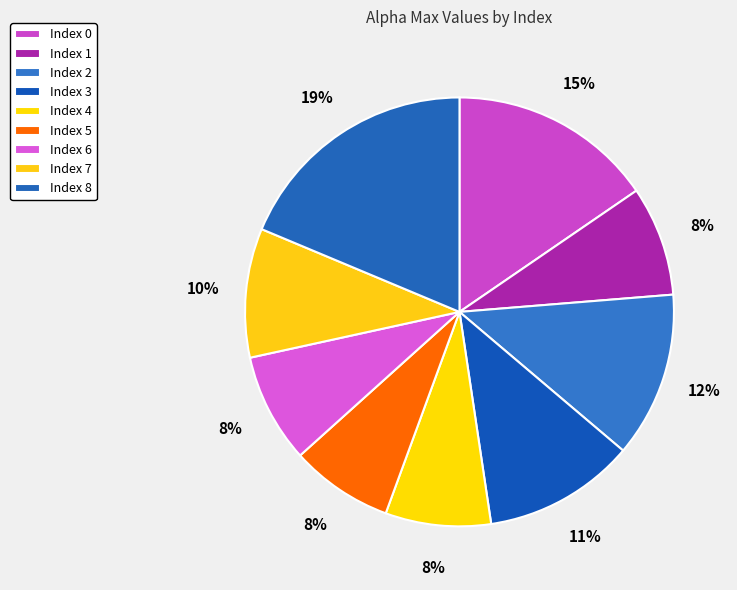

Which slice is the largest?

8